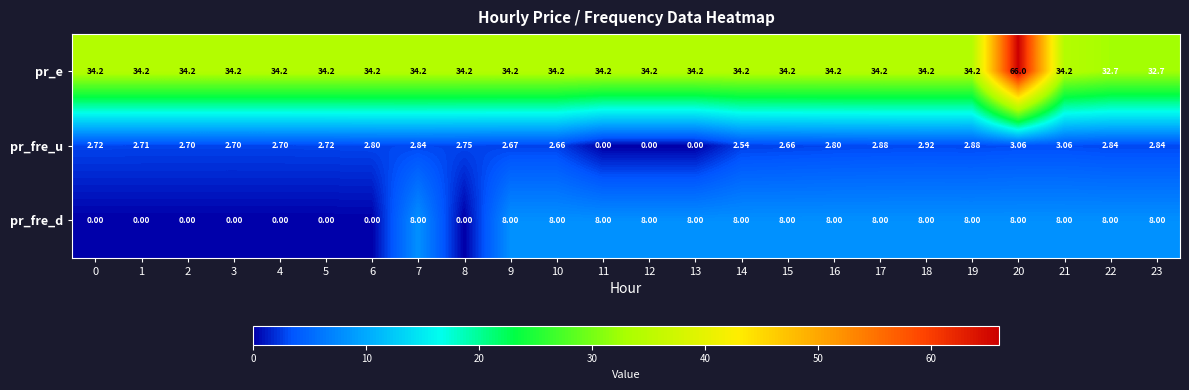

Rank the series at 17 from highest to lowest value.

pr_e, pr_fre_d, pr_fre_u